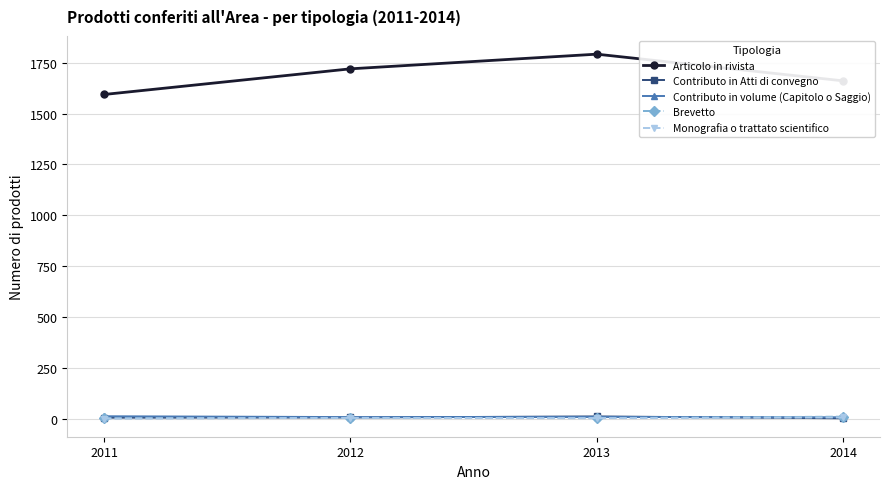

Rank the categories by Articolo in rivista value from highest to lowest.

2013, 2012, 2014, 2011